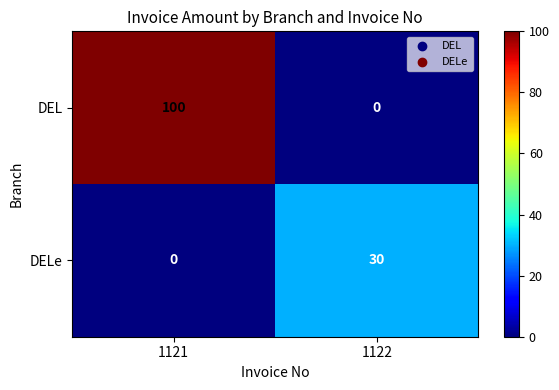

List the series in order of their overall mean, highest first.

DEL, DELe